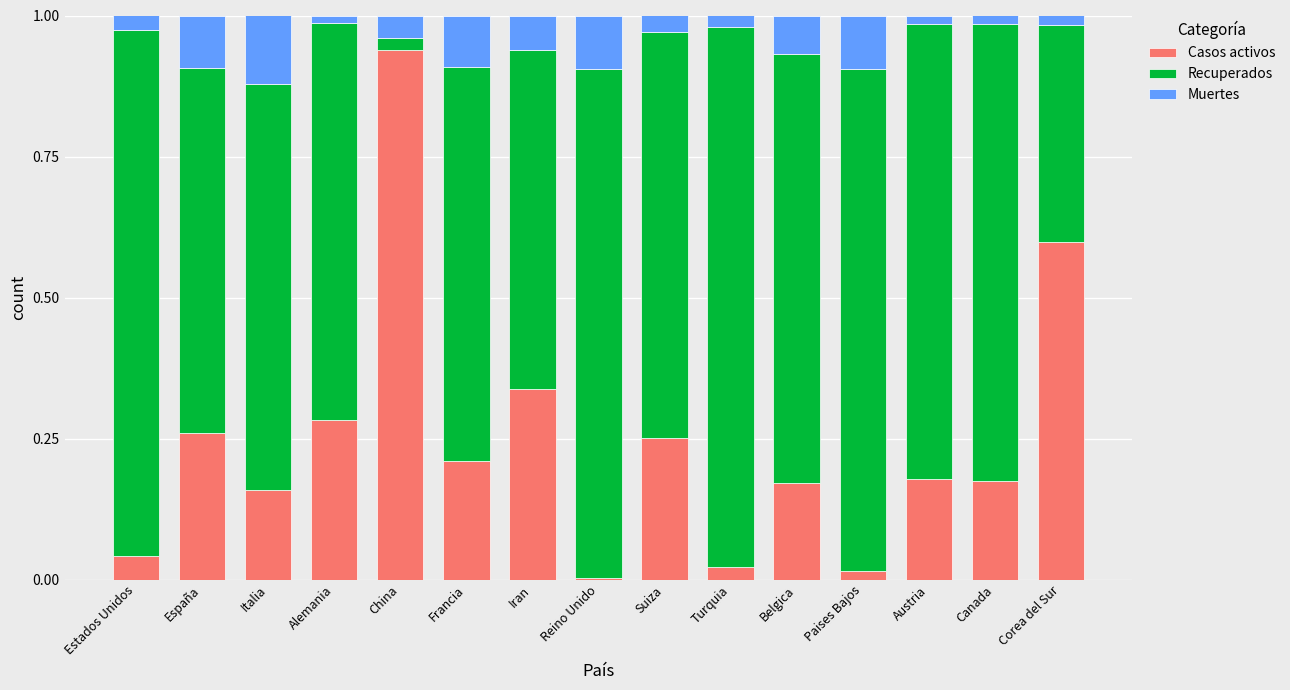

At which label does Casos activos reach its peak?

China